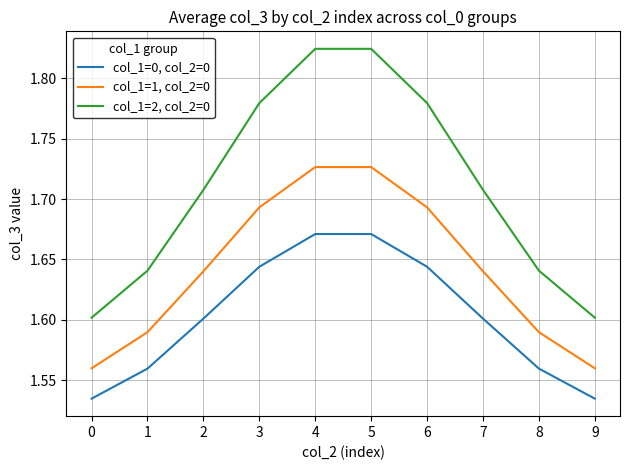

Which series changed the most between 0 and 8?

col_1=2, col_2=0